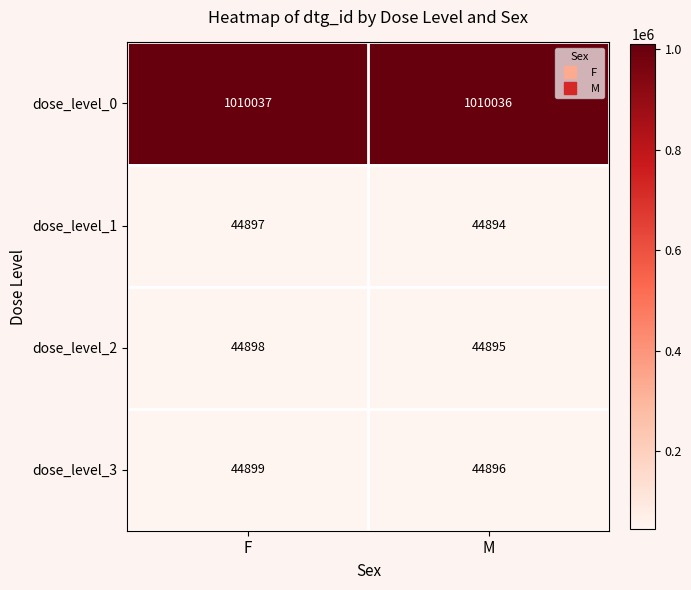

True or false: dose_level_3 has a value of 44896 at M.

True